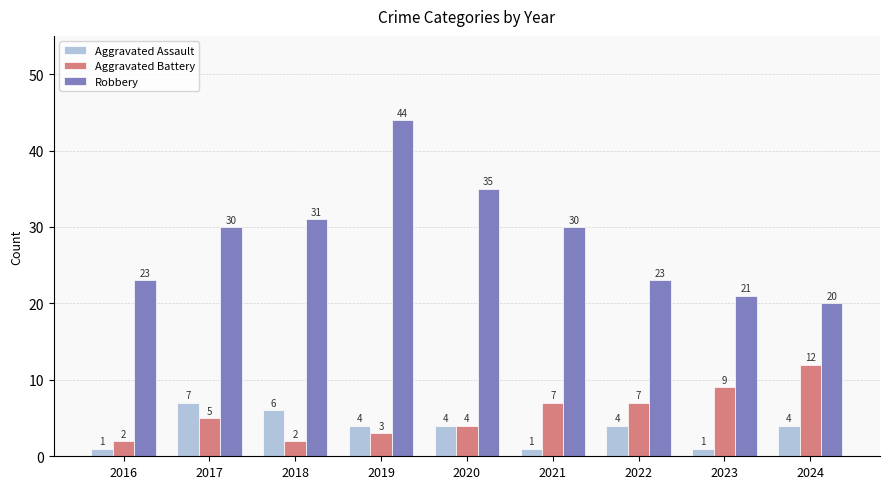

What is the difference between the highest and lowest values at 2021?

29